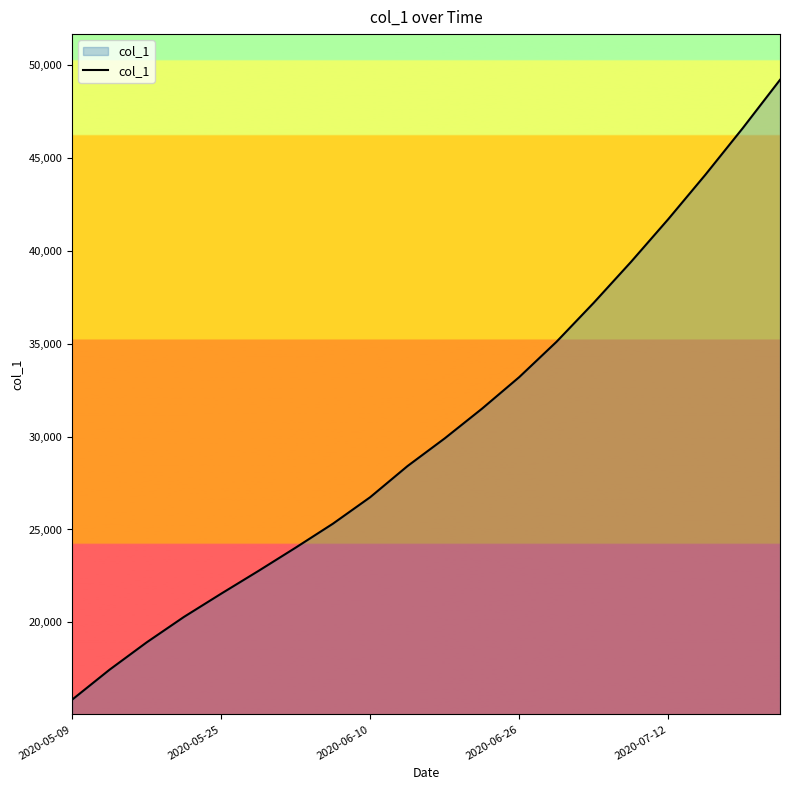

What is the difference between the maximum and minimum values?

33357.4